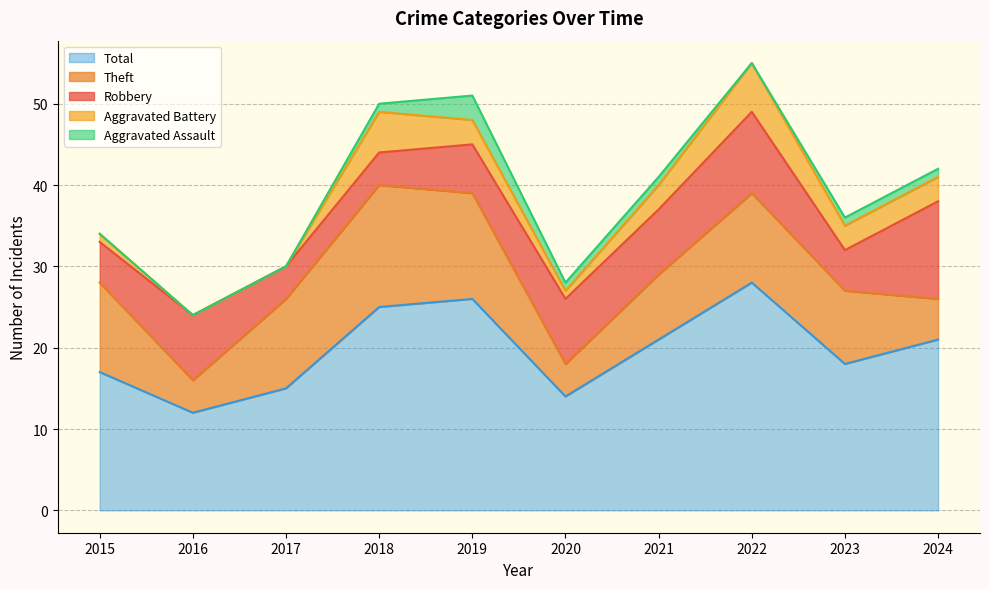

Reading right to left, list all the values displayed in this chart.

Robbery: 12	5	10	8	8	6	4	4	8	5
Theft: 5	9	11	8	4	13	15	11	4	11
Aggravated Battery: 3	3	6	3	1	3	5	0	0	1
Aggravated Assault: 1	1	0	1	1	3	1	0	0	0
Total: 21	18	28	21	14	26	25	15	12	17